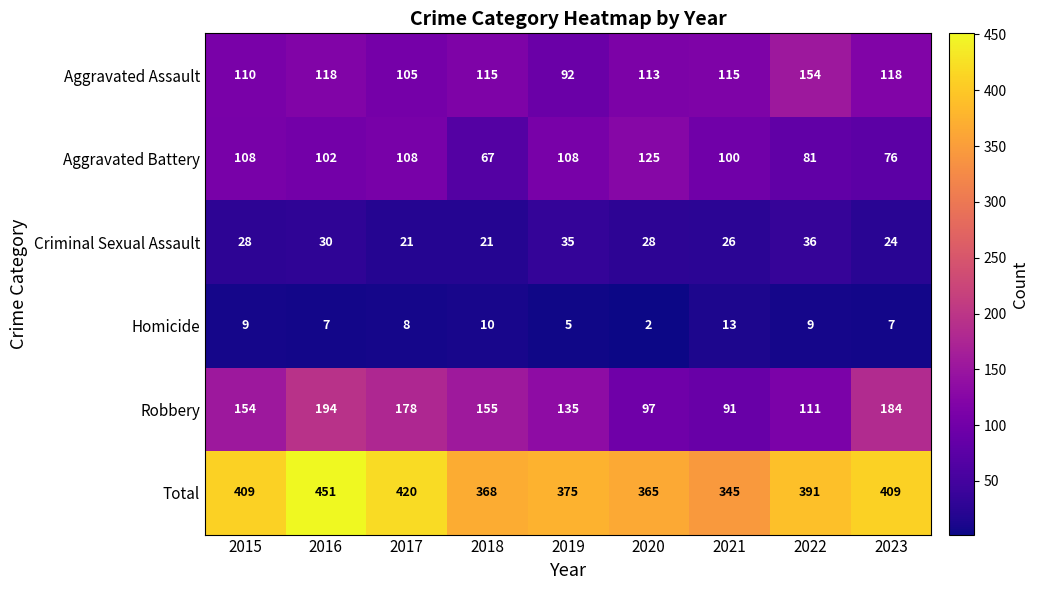

What is the difference between the maximum and second lowest values in the Aggravated Assault series?

49